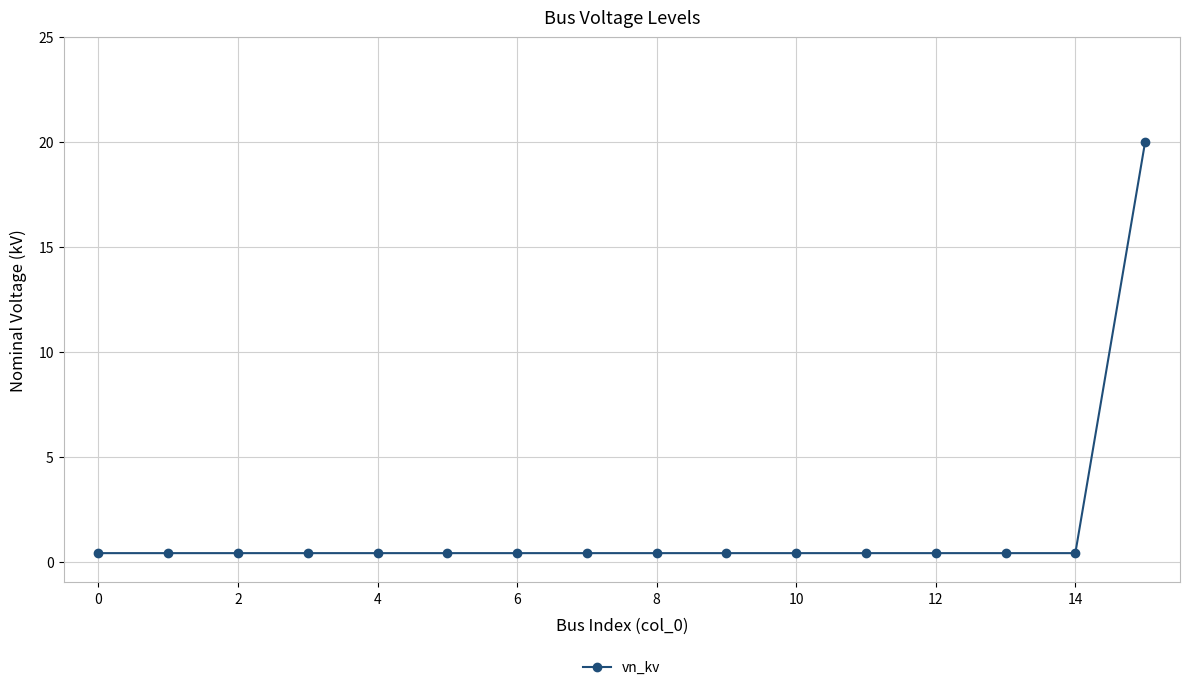

What is the maximum value shown in the chart?

20.0